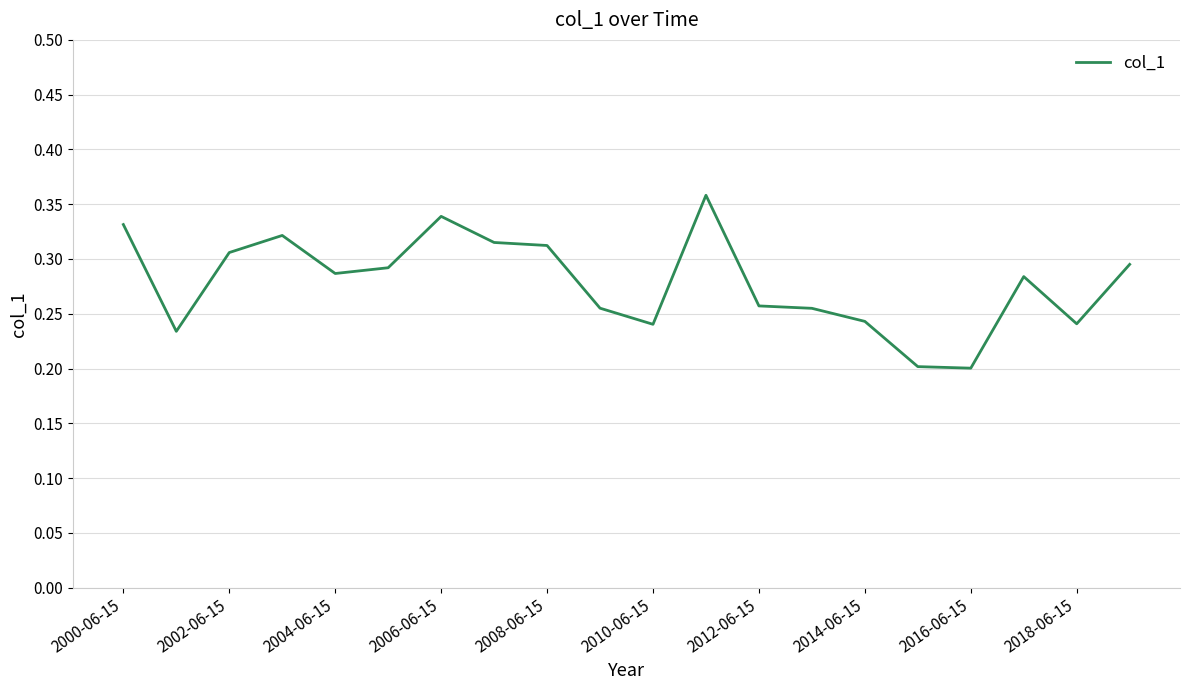

How many series are shown in this chart?

1